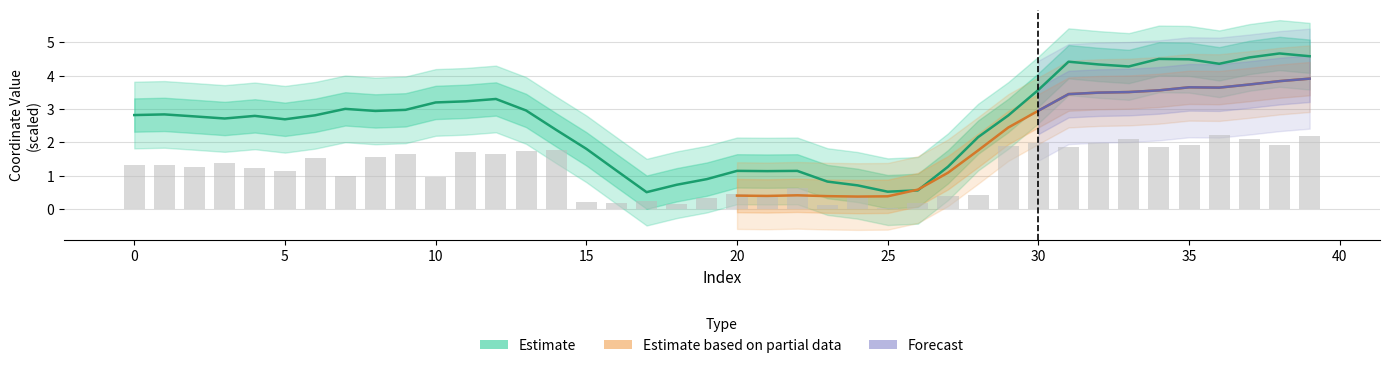

What is the value of the 6th bar from the left?

1.1